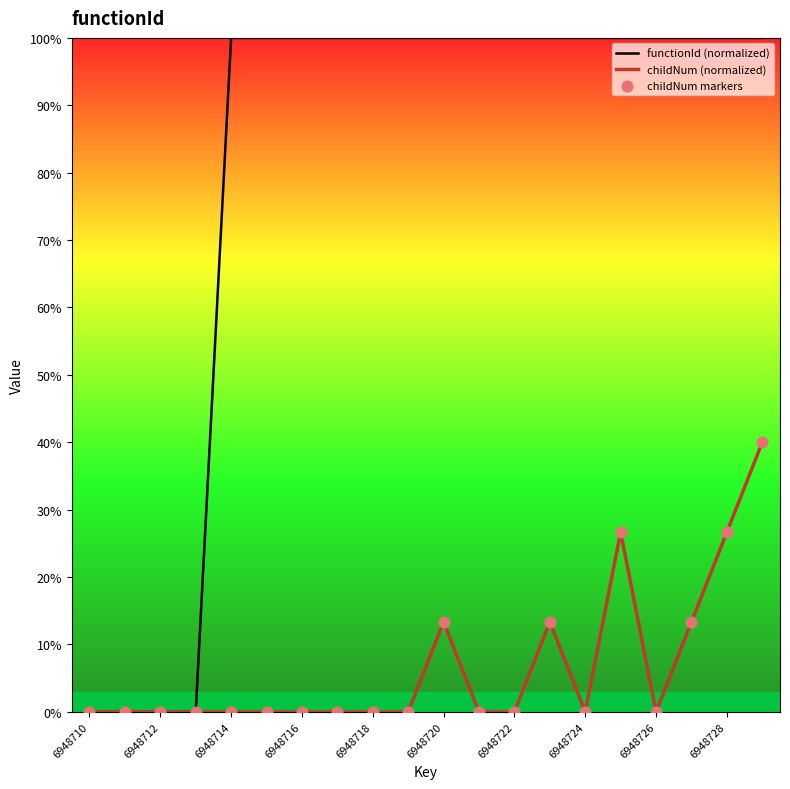

Is the value of childNum markers at 13 greater than the value of childNum (normalized) at 19?

No